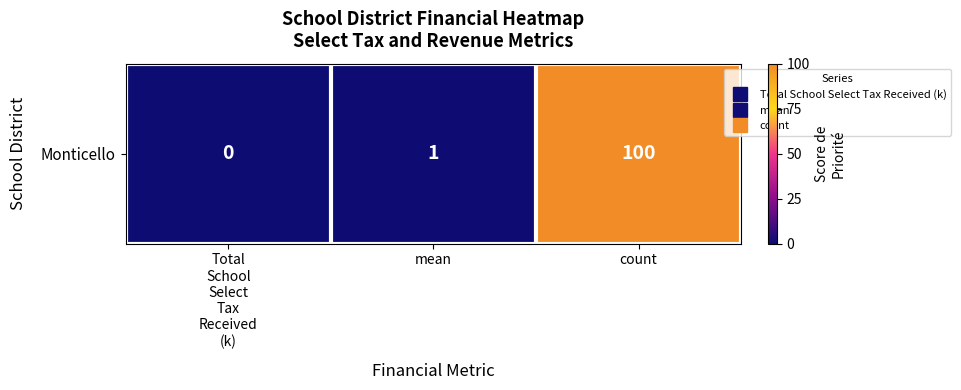

List the labels in order of value, smallest first.

Total
School
Select
Tax
Received
(k), mean, count